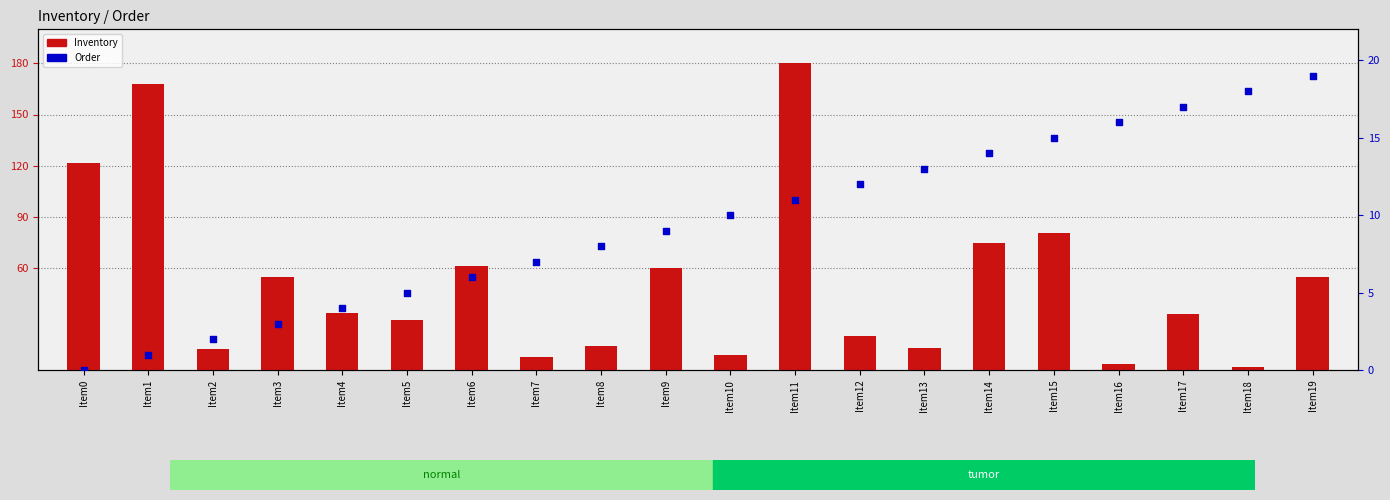

At which category is the sum across all series the highest?

Item11